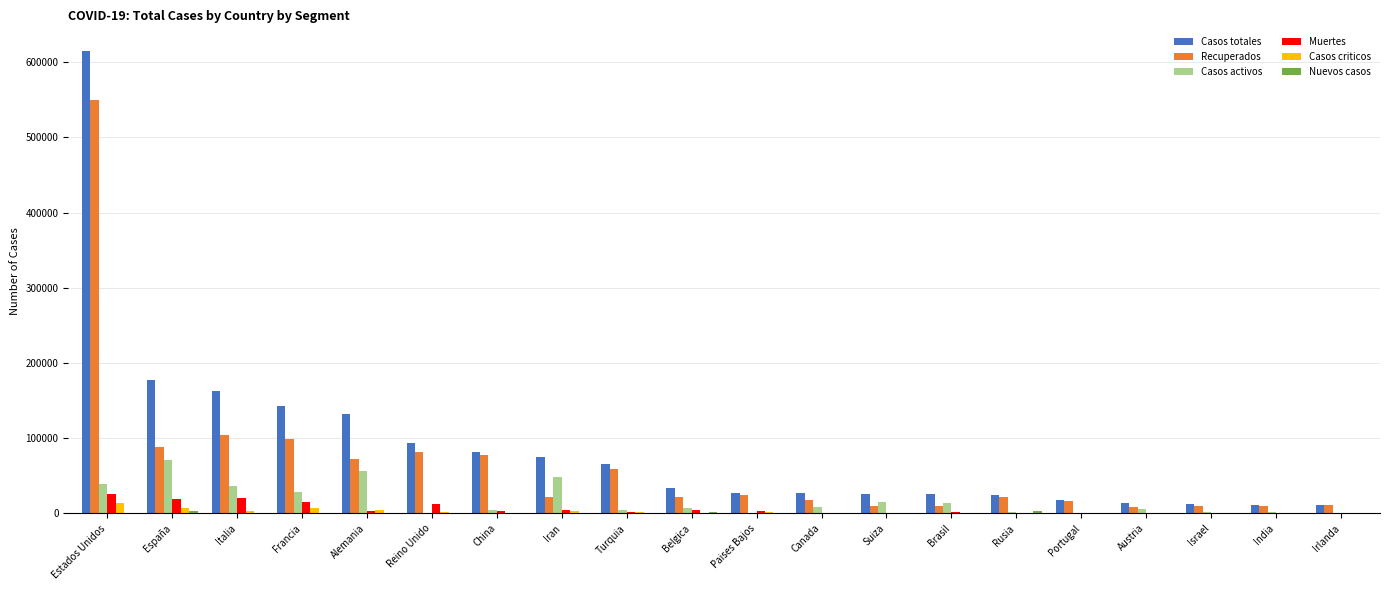

What is the maximum value for Casos criticos?

13473